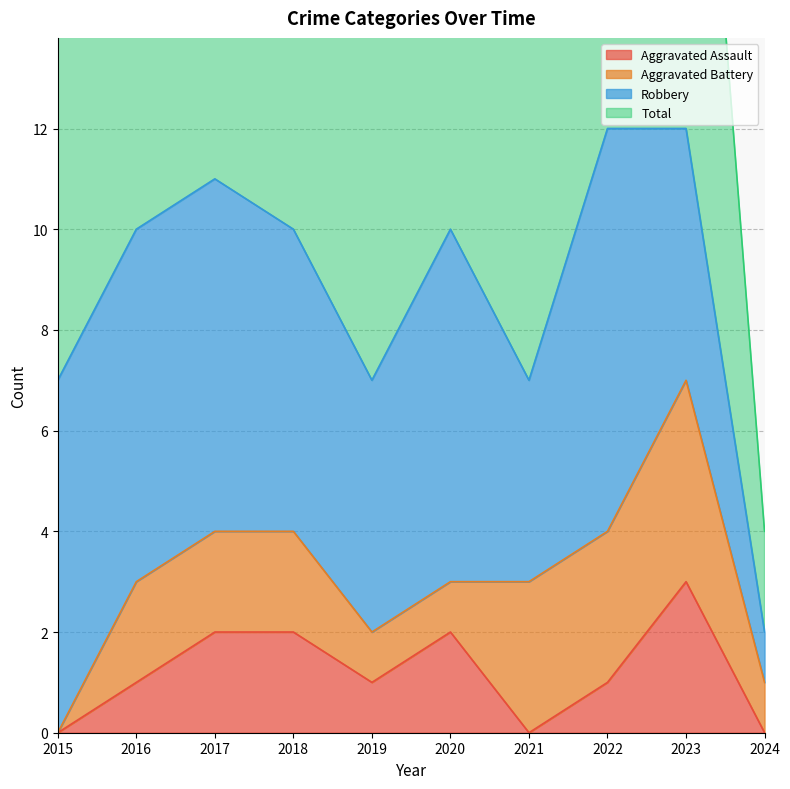

The Total series shows 17 at 2018. True or false?

False